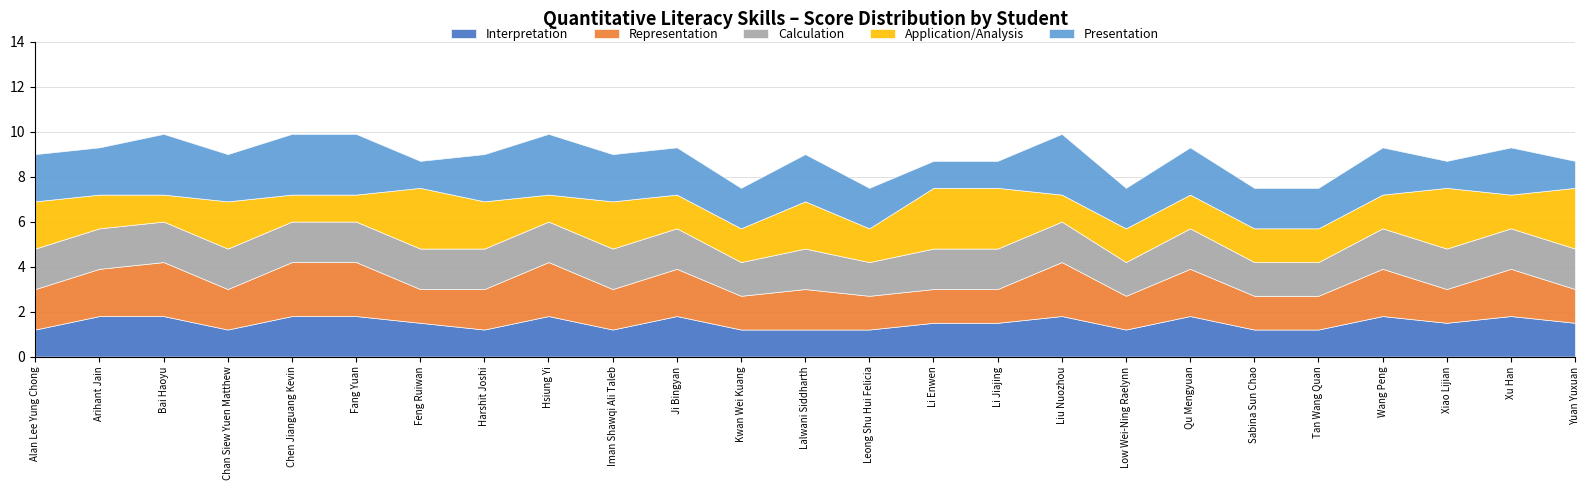

Is it true that Representation equals 2.5 at Kwan Wei Kuang?

False